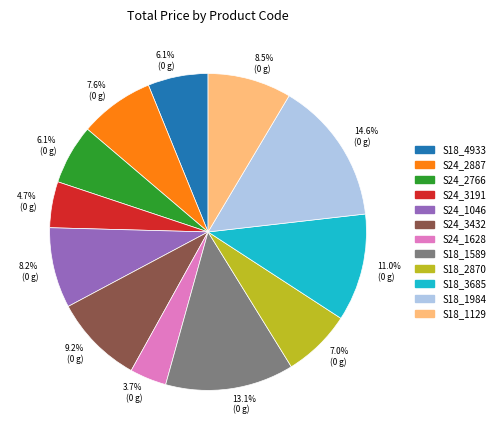

Does any single category account for the majority?

No